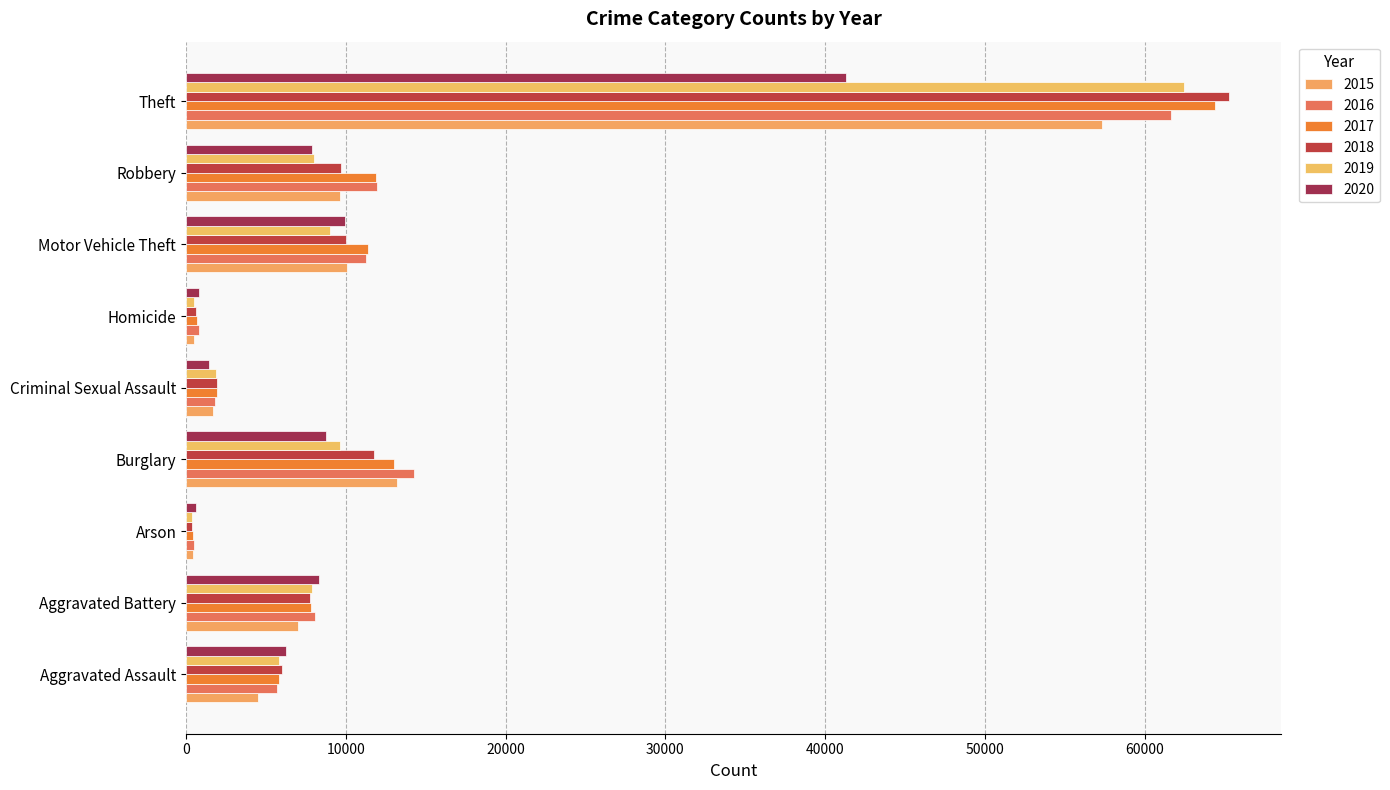

What is the difference between the maximum and minimum values in the 2019 series?

62100